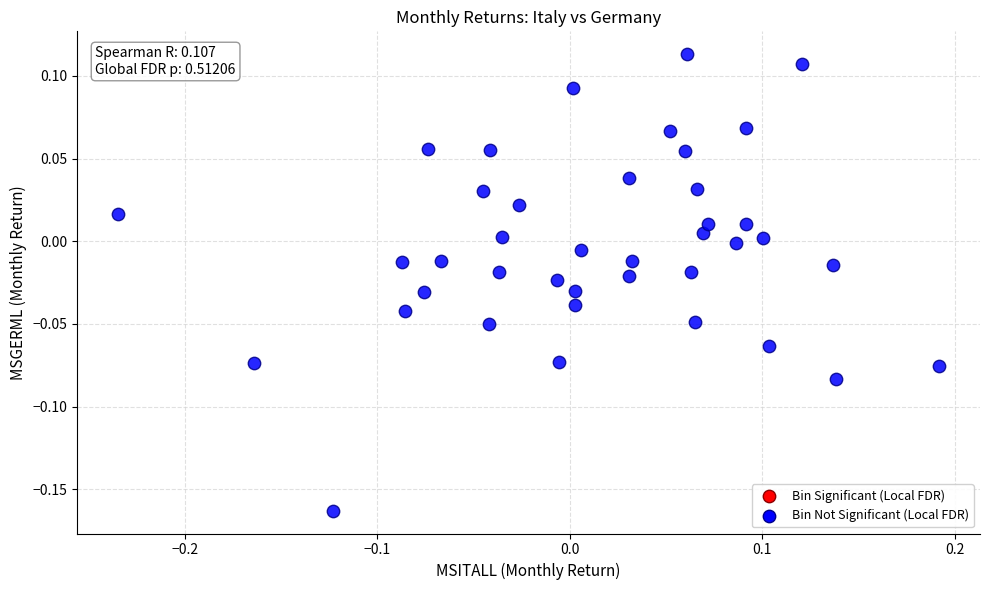

What is the range of Y values (max minus min)?

0.3